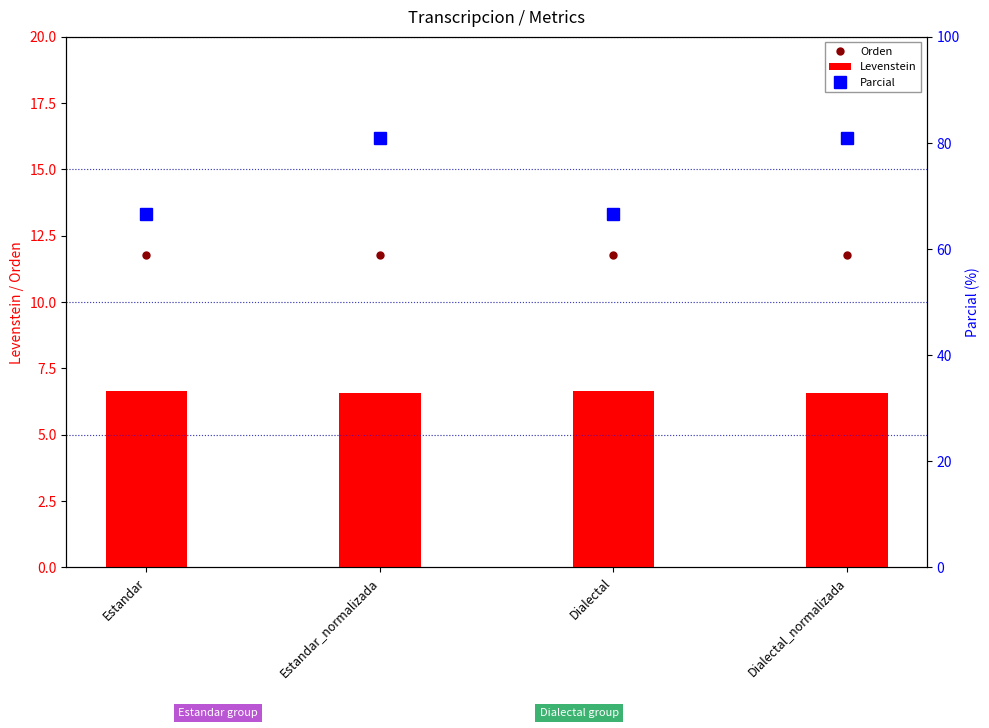

What is the smallest value displayed?

6.6